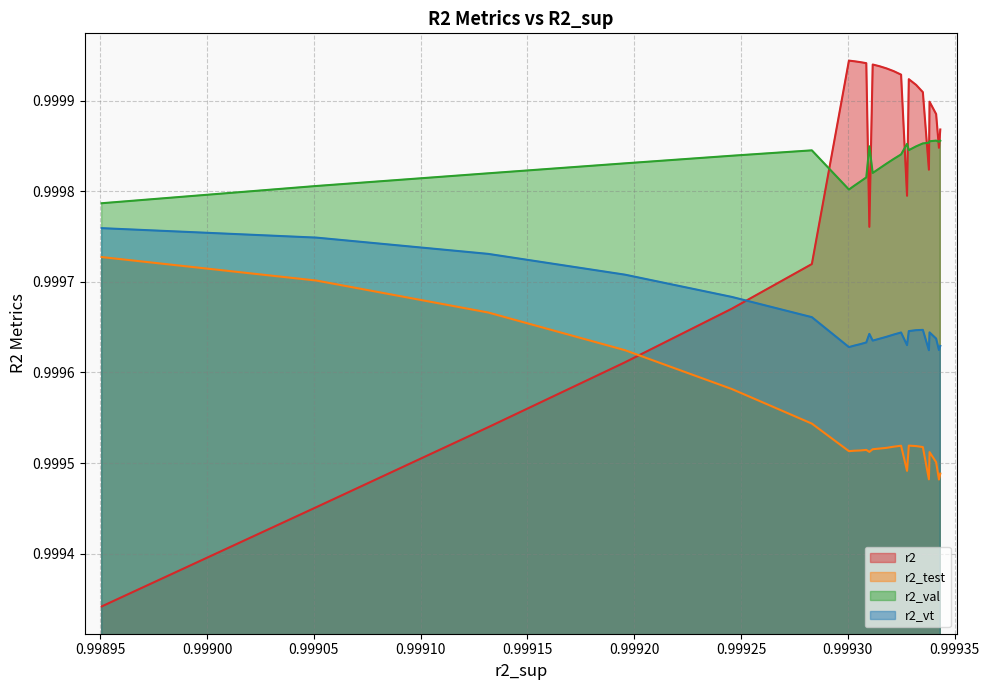

Which series has the widest spread of values?

r2